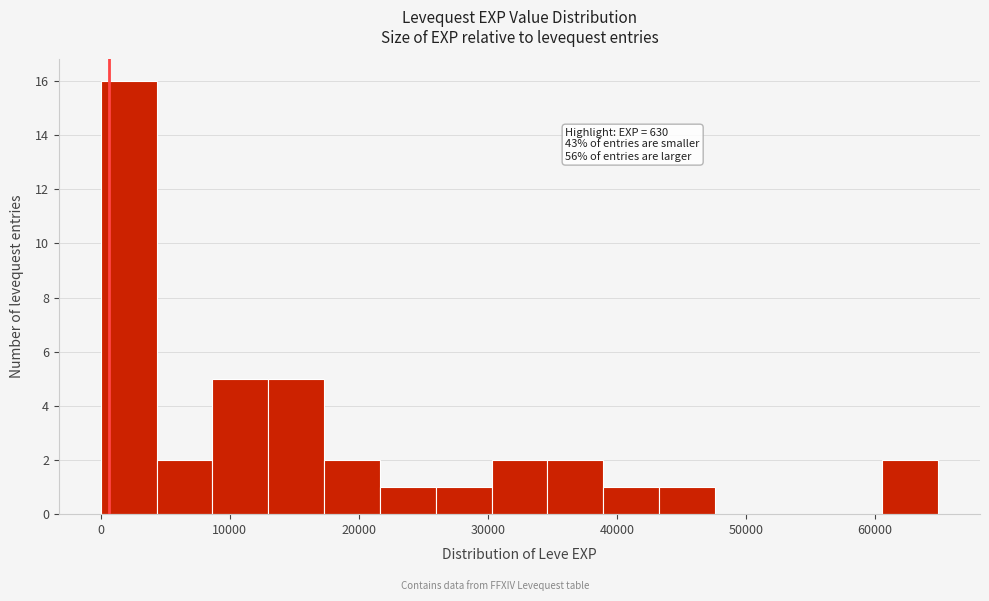

Which range on the x-axis has the tallest bar?

0 to 4000